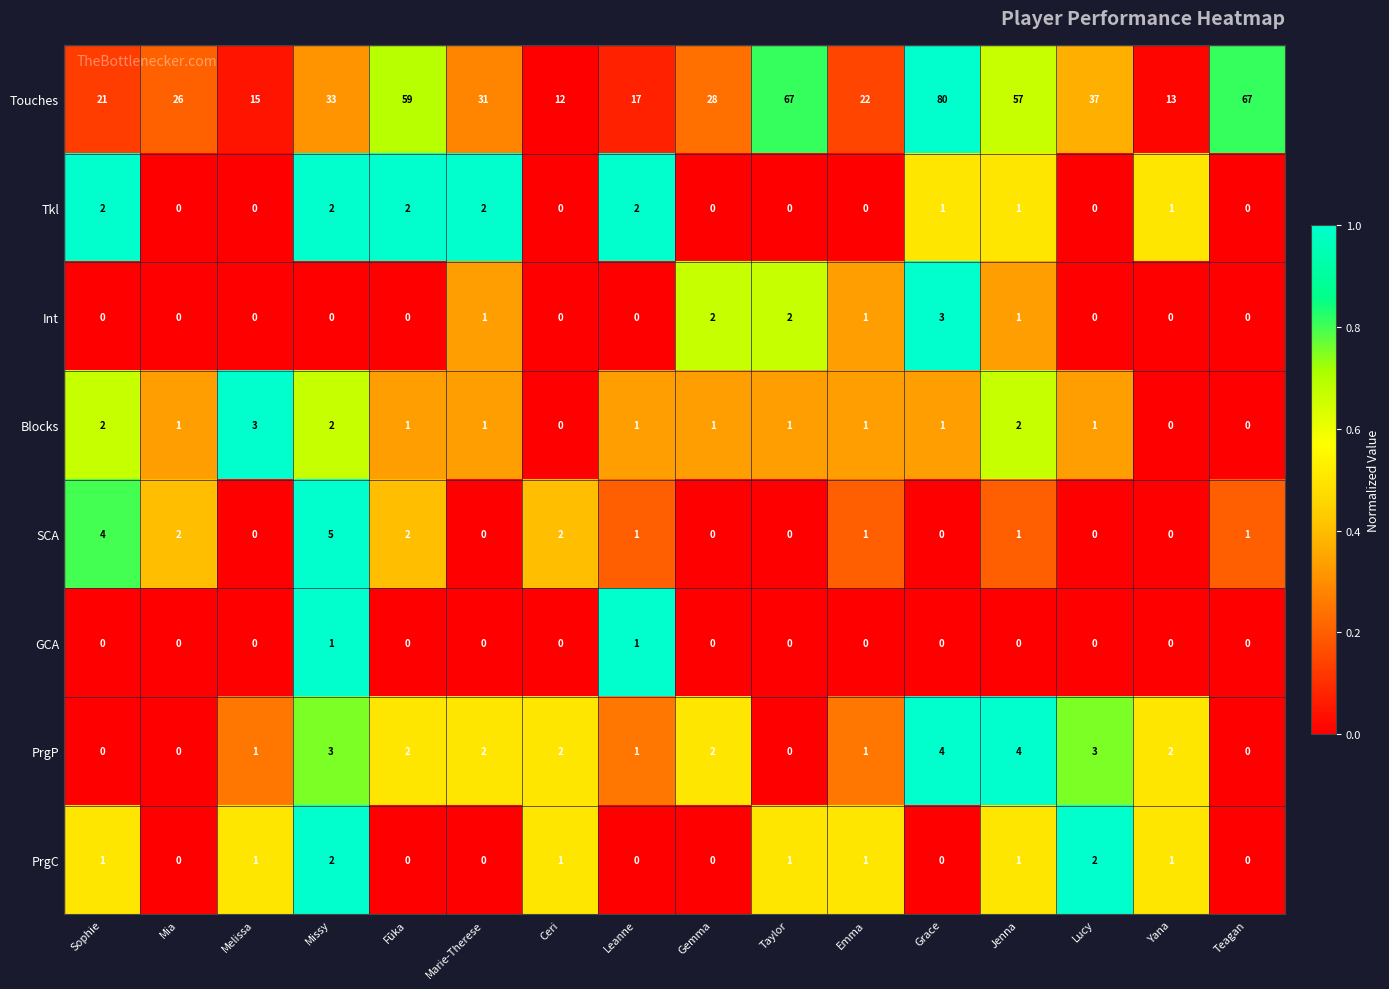

Which series has the largest total across all categories?

Touches